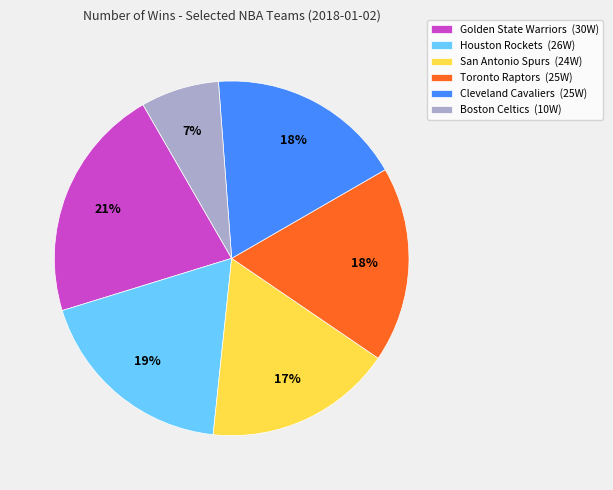

Is there any slice that represents more than half of the pie?

No